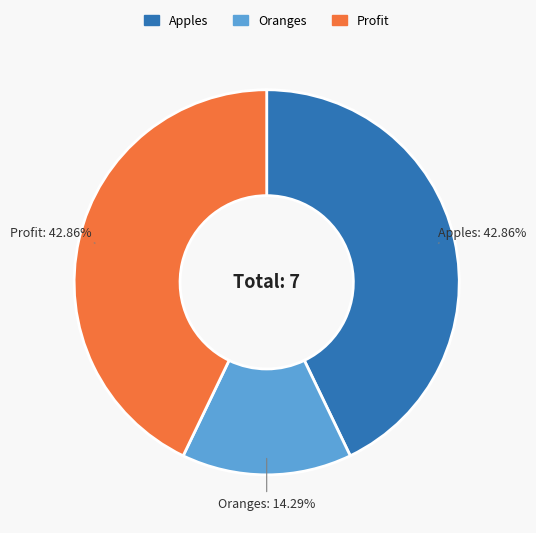

Which category has the smallest portion of the pie?

Oranges